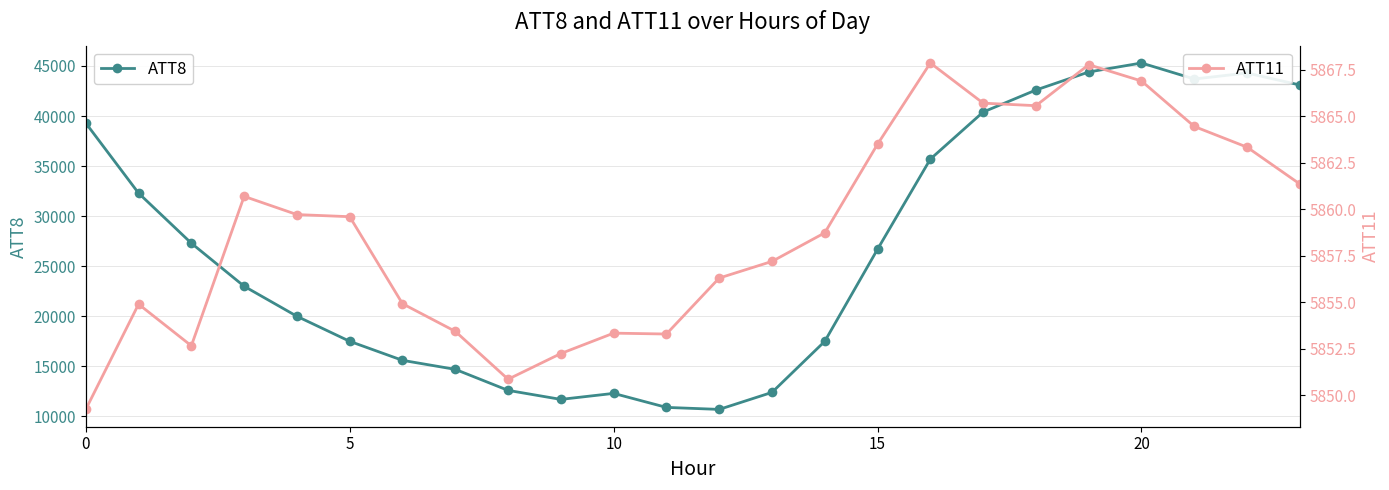

At how many categories does at least one series exceed 38701?

8